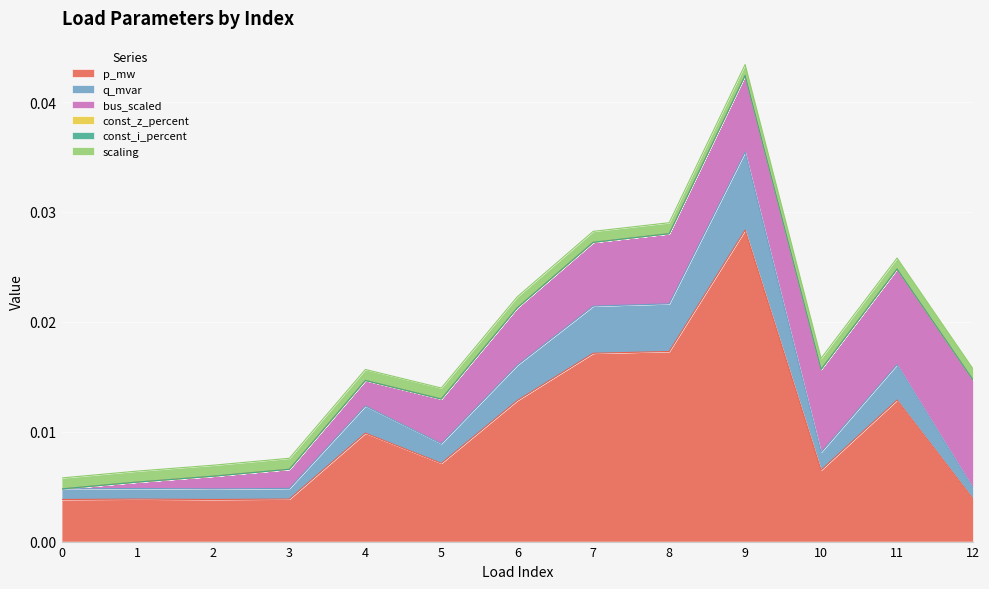

Is it true that const_z equals 0.0 at 6?

True